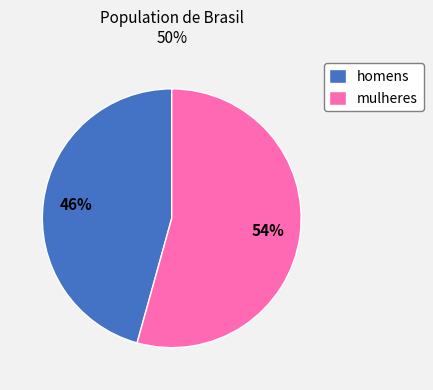

Which has a higher value, homens or mulheres?

mulheres